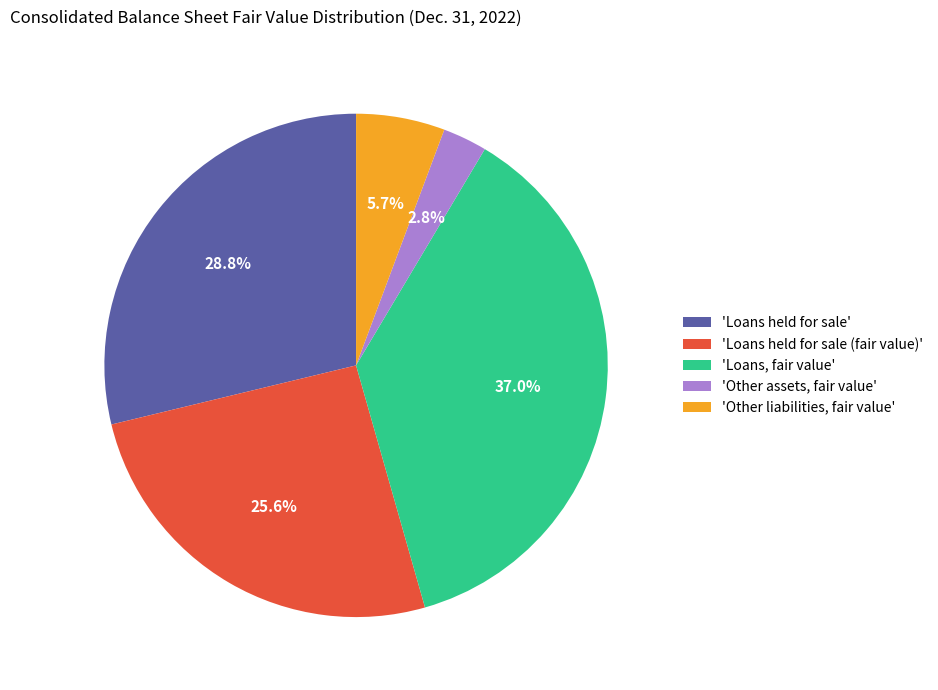

Rank the categories by value from lowest to highest.

'Other assets, fair value', 'Other liabilities, fair value', 'Loans held for sale (fair value)', 'Loans held for sale', 'Loans, fair value'